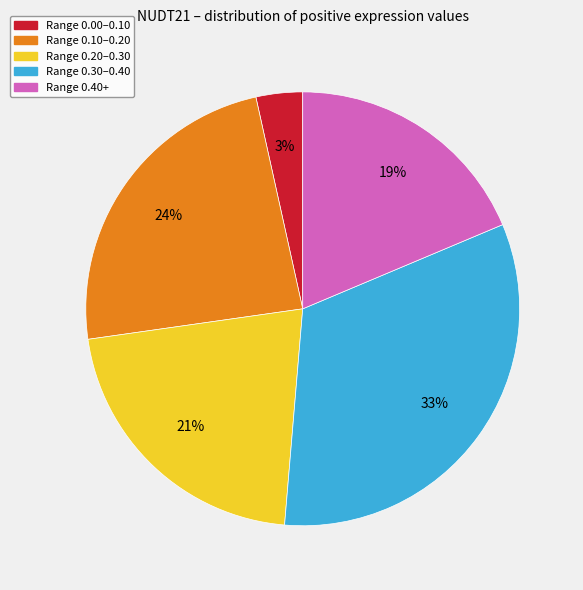

Which category has the biggest portion of the pie?

Range 0.30–0.40